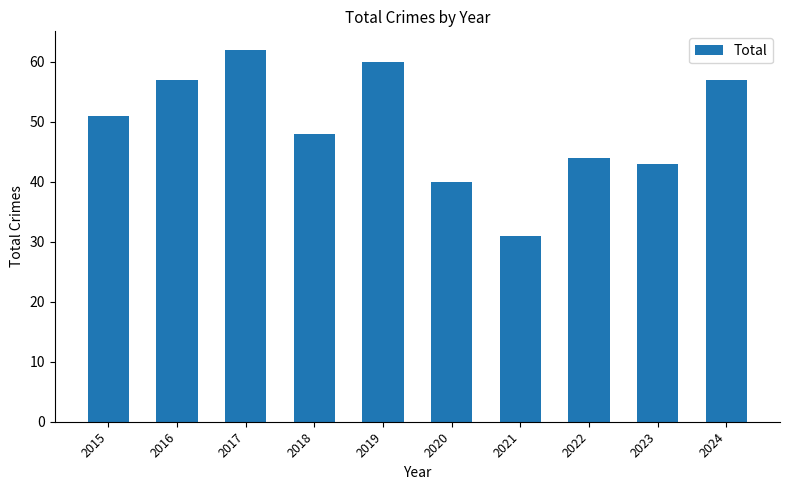

Reading right to left, transcribe all the data shown in this chart.

57	43	44	31	40	60	48	62	57	51